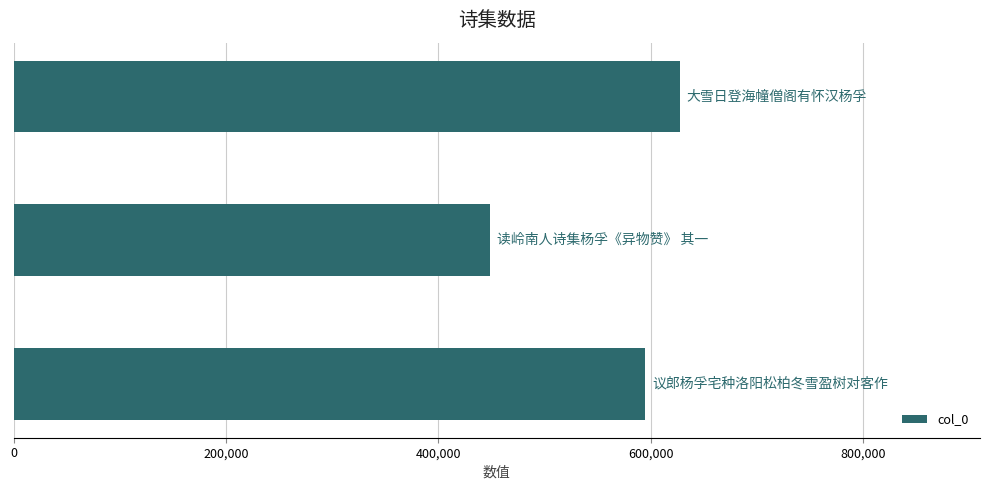

What is the greatest value displayed?

627814